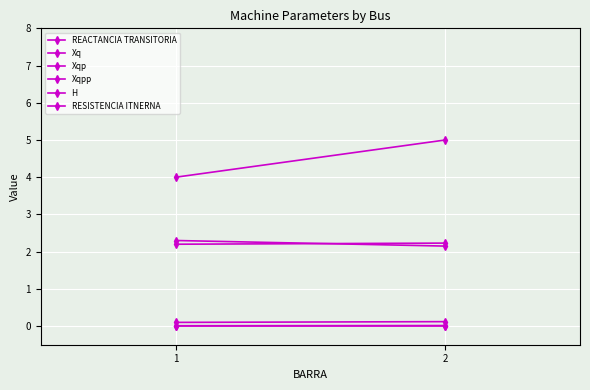

Rank the series at 1 from lowest to highest value.

RESISTENCIA ITNERNA, Xq, REACTANCIA TRANSITORIA, Xqpp, Xqp, H